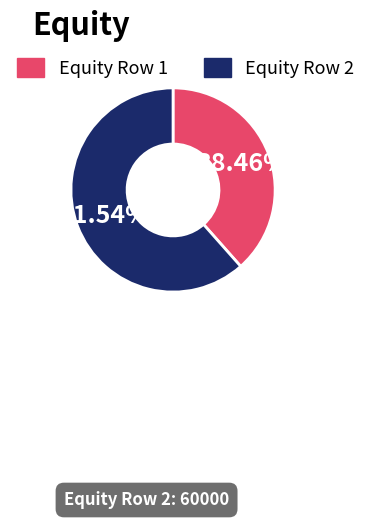

What is the ratio of the value at Equity Row 1 to the value at Equity Row 2?

0.6